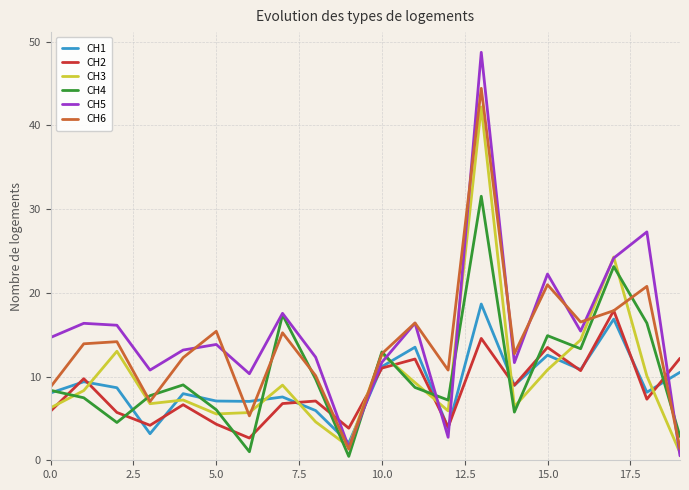

What are all the series names shown in the legend?

CH1, CH2, CH3, CH4, CH5, CH6